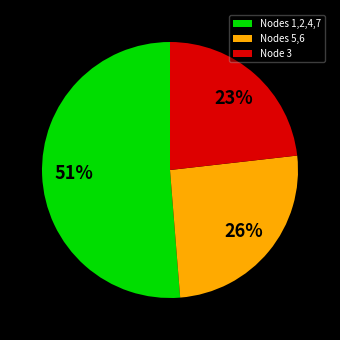

True or false: Node 3 accounts for 14% of the total.

False